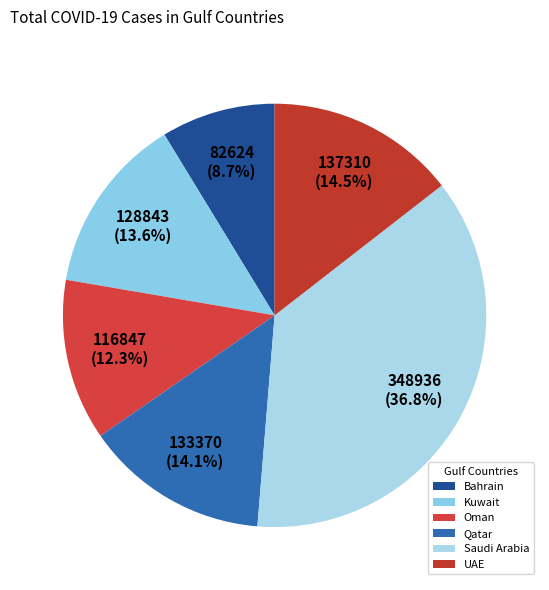

Rank the categories by value from highest to lowest.

Saudi Arabia, UAE, Qatar, Kuwait, Oman, Bahrain